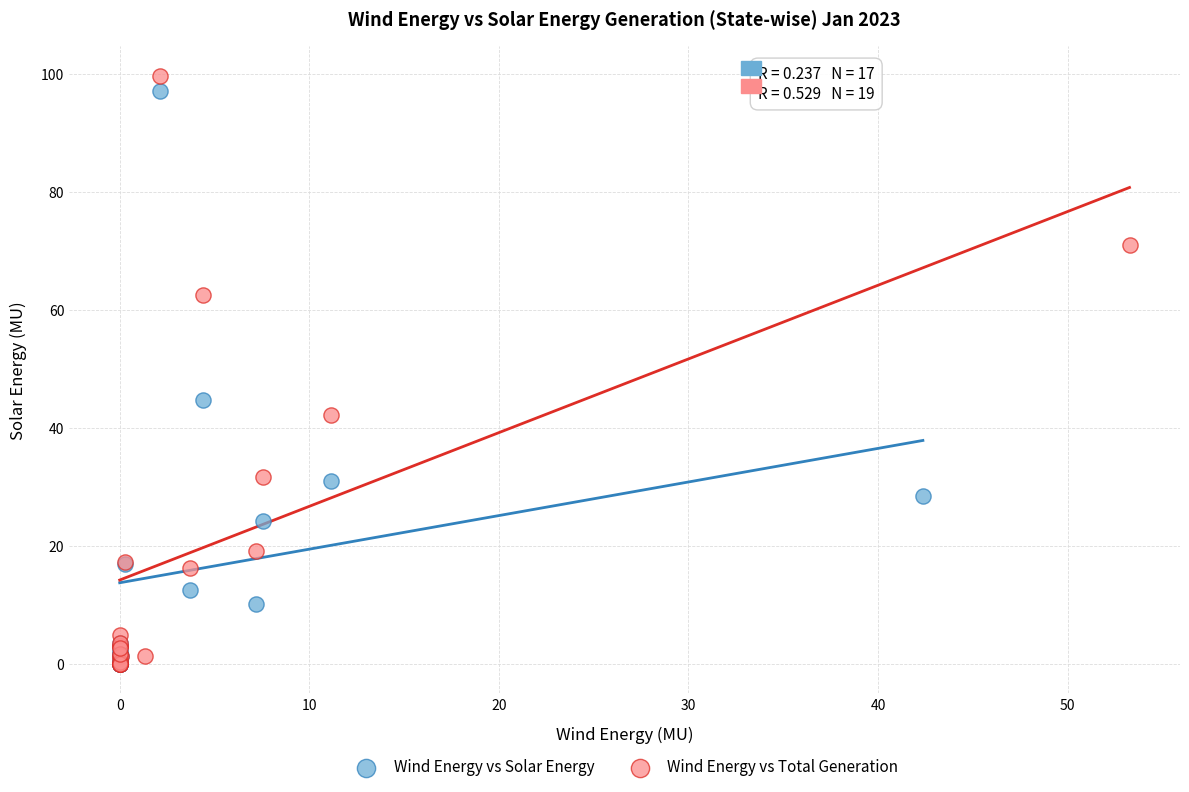

Which series has the widest spread of Y values?

Wind Energy vs Total Generation